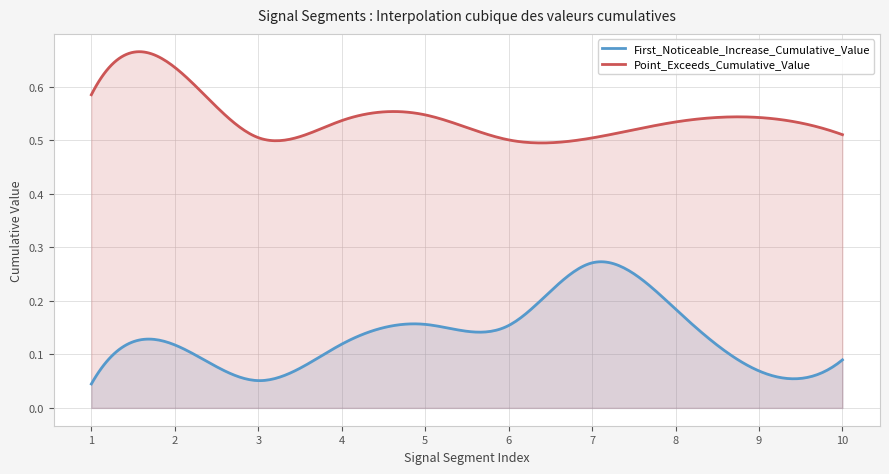

Reading left to right, extract all data points from this chart.

First_Noticeable_Increase_Cumulative_Value: signal segment 1=0.0	signal segment 2=0.1	signal segment 3=0.1	signal segment 4=0.1	signal segment 5=0.2	signal segment 6=0.2	signal segment 7=0.3	signal segment 8=0.2	signal segment 9=0.1	signal segment 10=0.1
Point_Exceeds_Cumulative_Value: signal segment 1=0.6	signal segment 2=0.6	signal segment 3=0.5	signal segment 4=0.5	signal segment 5=0.5	signal segment 6=0.5	signal segment 7=0.5	signal segment 8=0.5	signal segment 9=0.5	signal segment 10=0.5